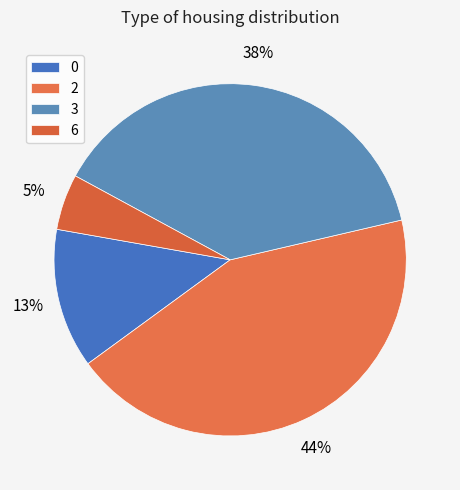

Is 3 the majority of the pie?

No